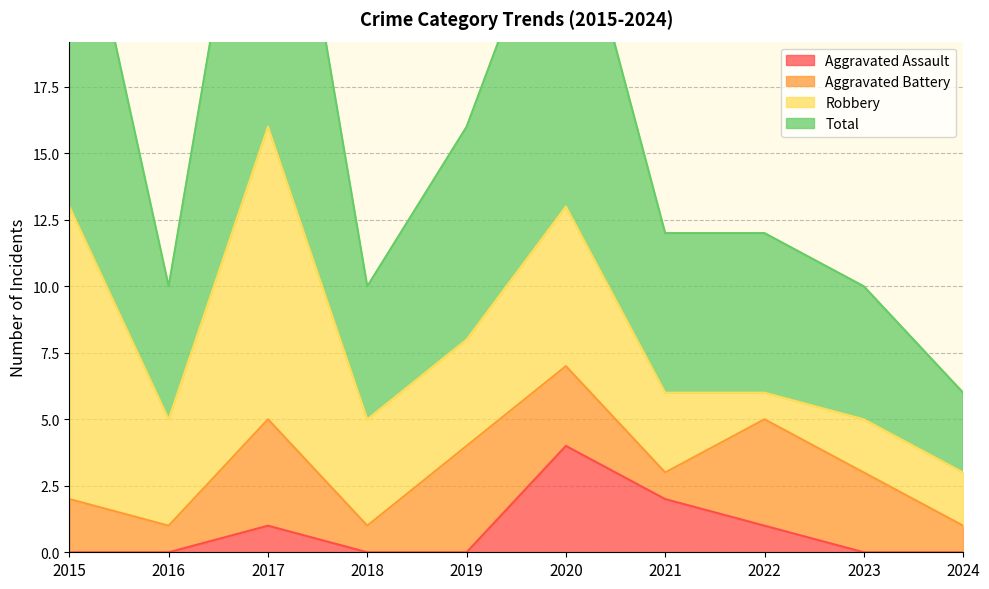

What is the spread (max minus min) of values at 2015?

27